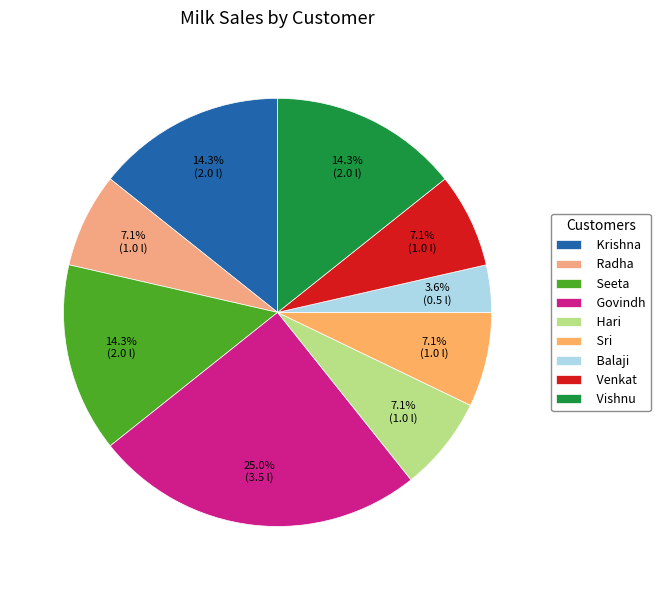

To the nearest percent, what portion does Vishnu represent?

14%